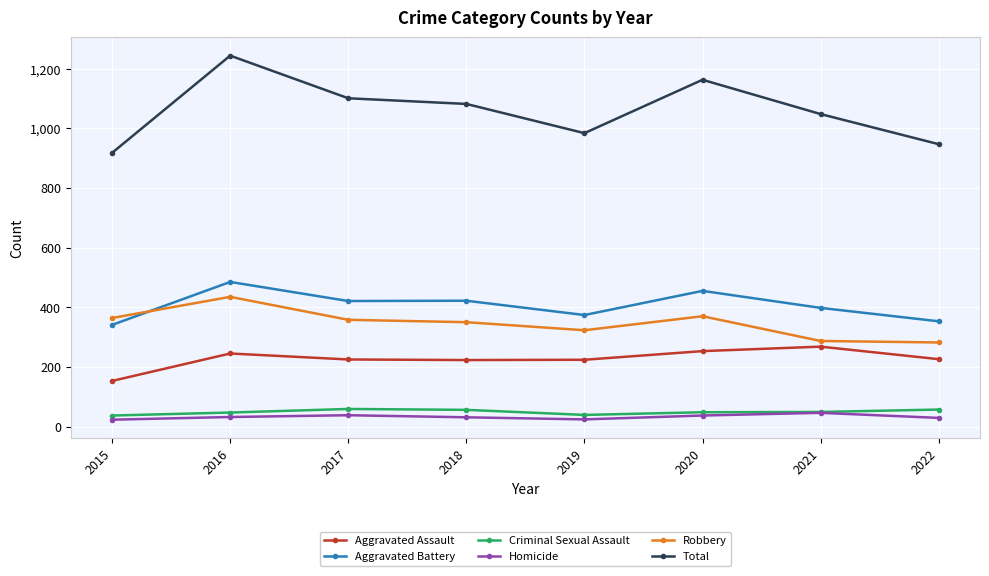

What is the total value across all series at 2019?

1968